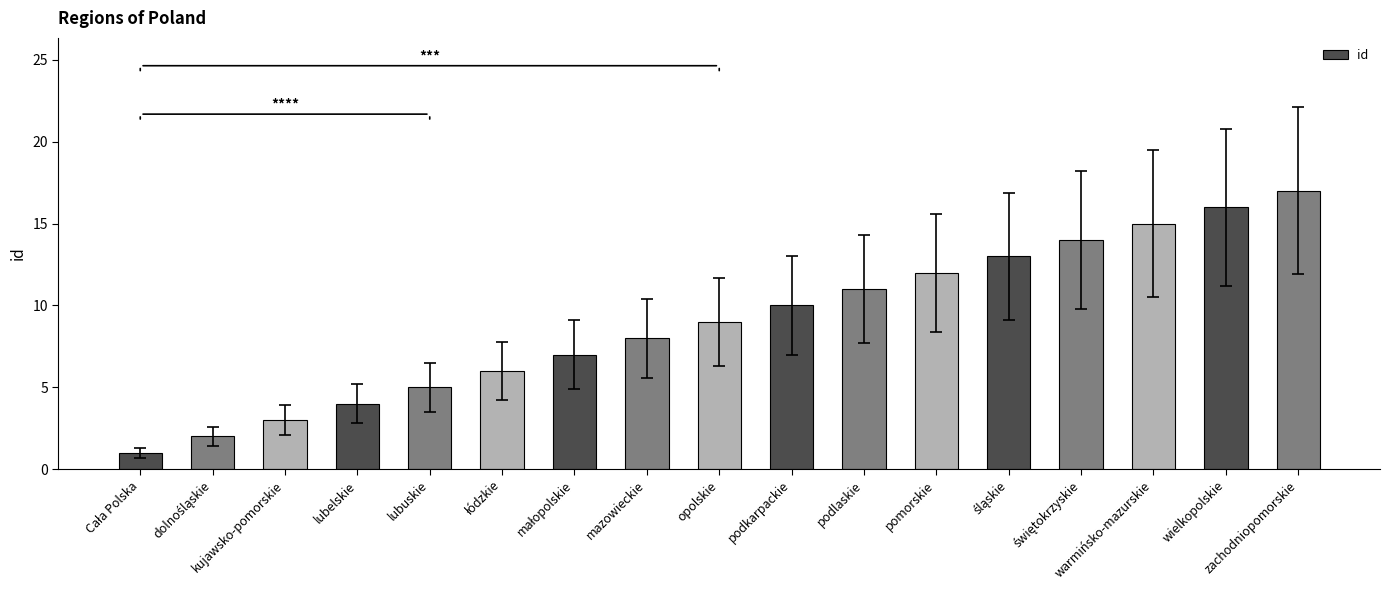

Is it true that the value at lubuskie is 8?

False